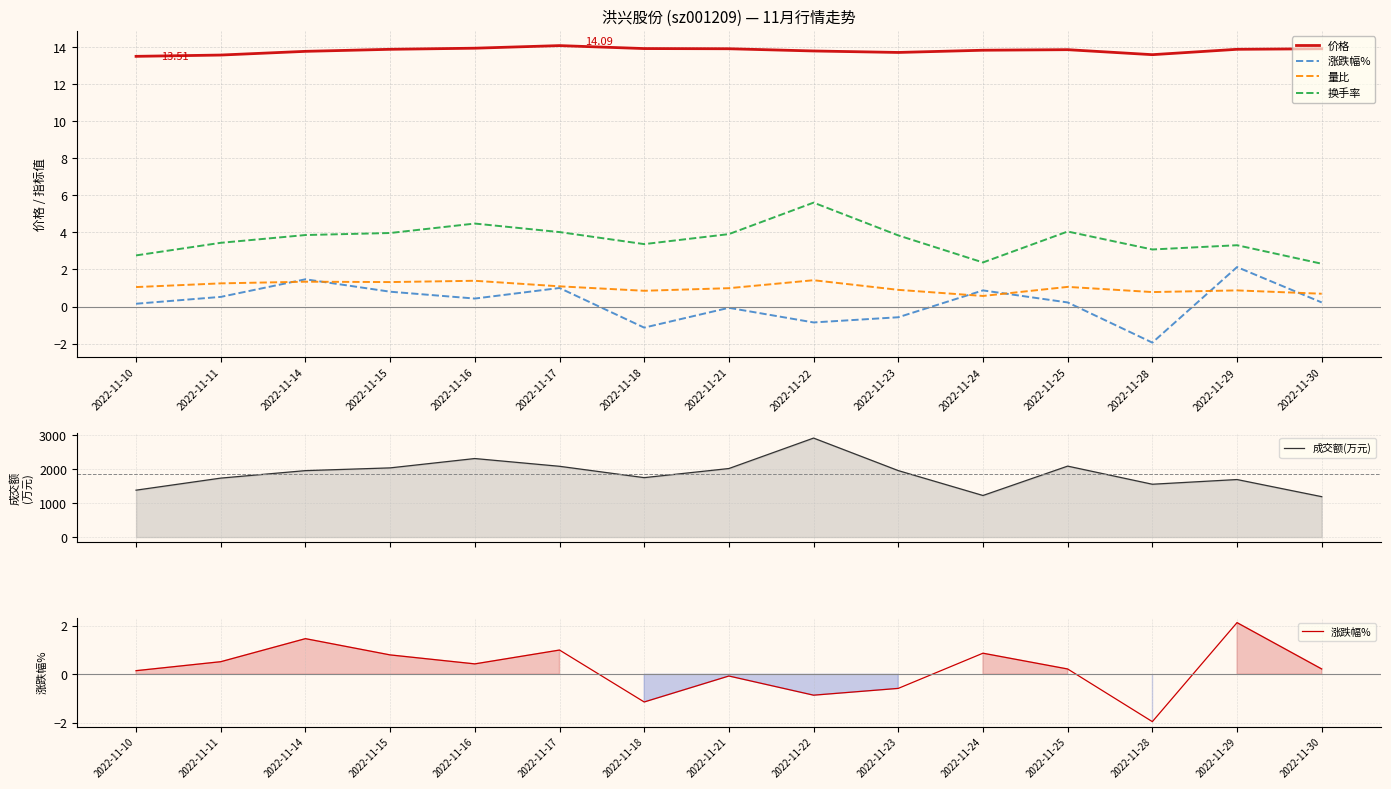

What are all the series names shown in the legend?

价格, 涨跌幅%, 量比, 换手率, 成交额(万元)